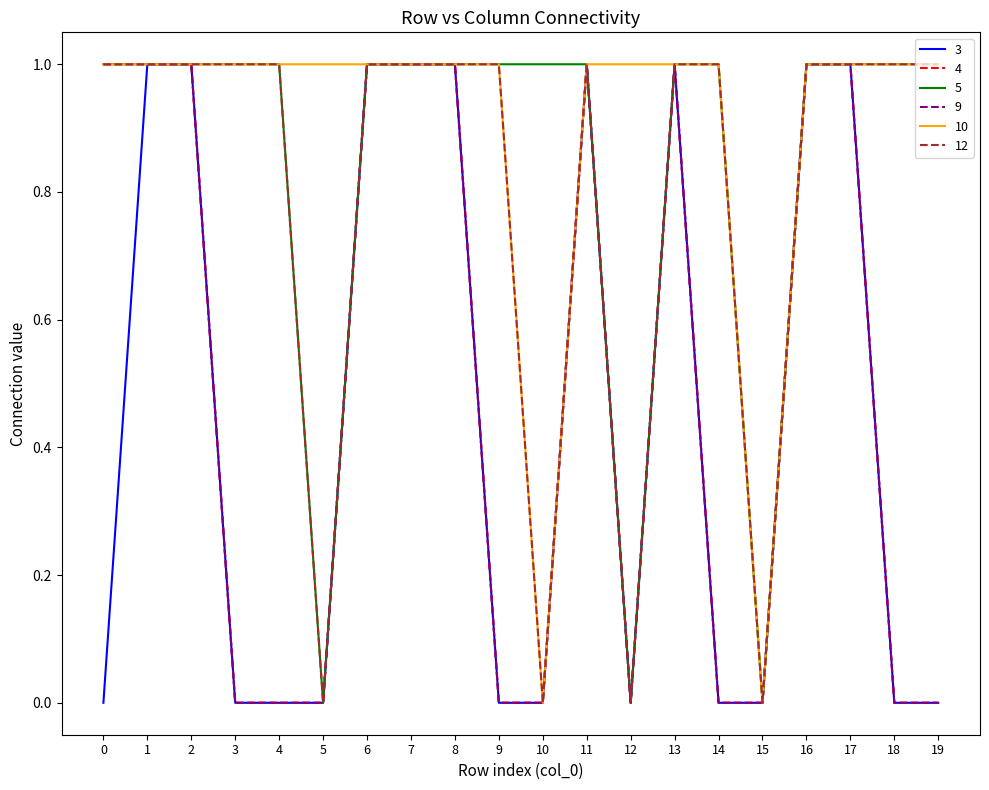

True or false: 12 and 5 cross at least once.

False